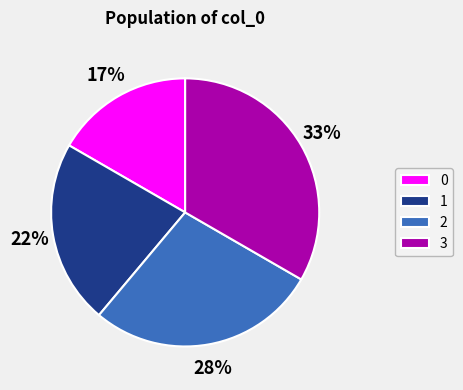

To the nearest percent, what is the average slice percentage?

25%